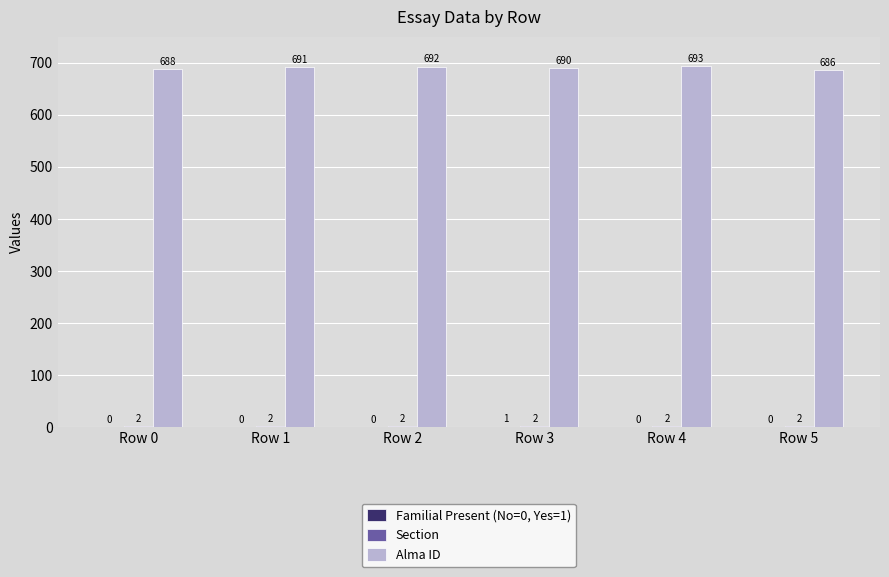

How many categories are shown in the chart?

6